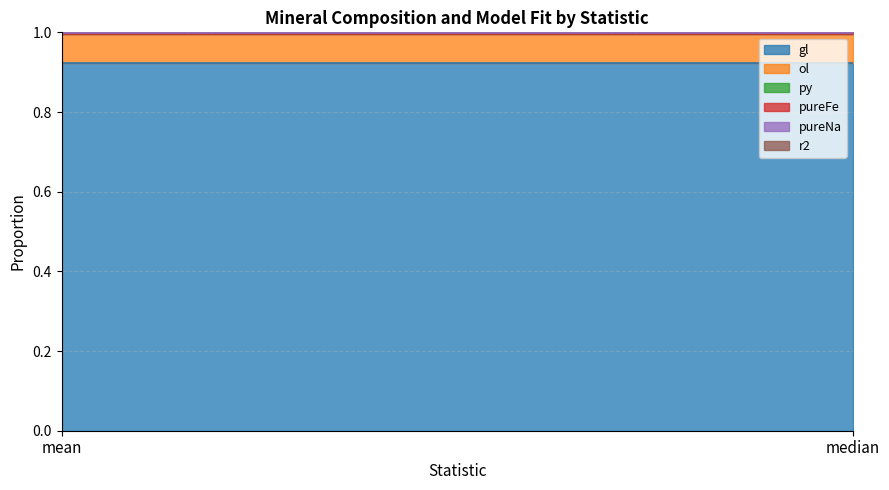

At how many categories does at least one series exceed 0?

2